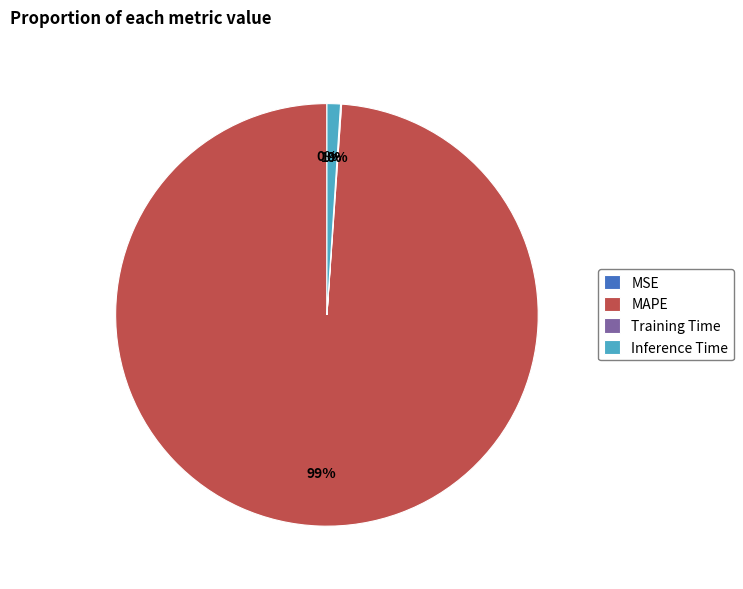

The Inference Time slice represents 1% of the pie. True or false?

True